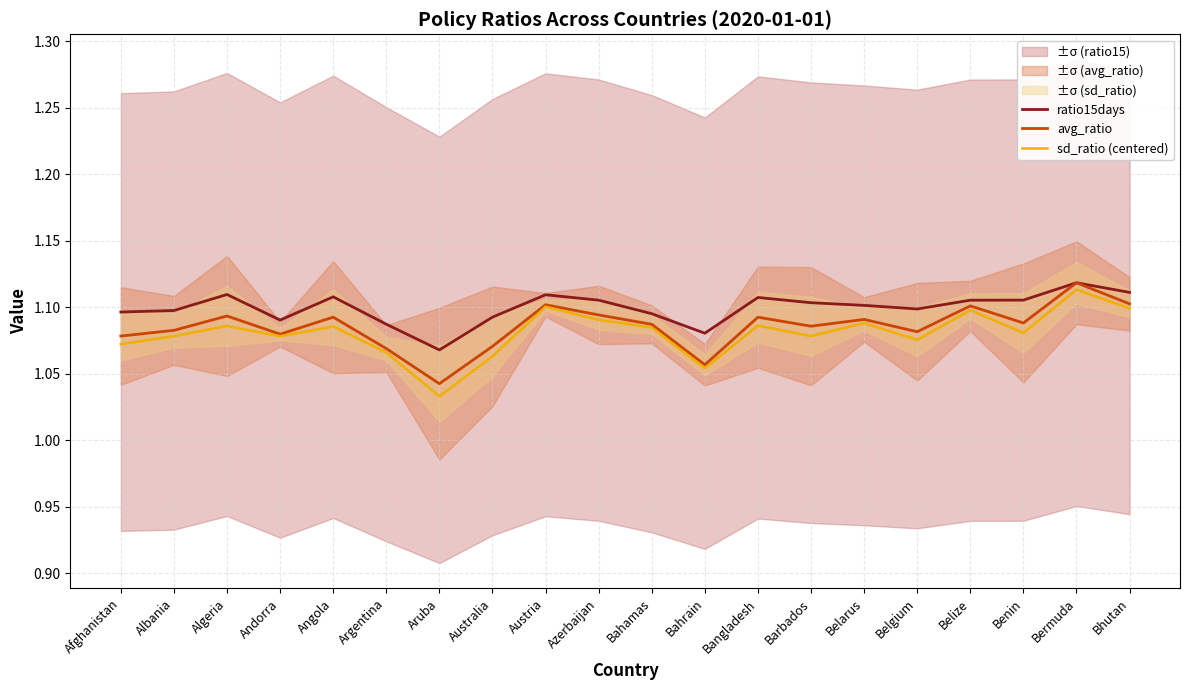

Reading right to left, what are all the values shown in this chart?

ratio15days: Bhutan=1.1	Bermuda=1.1	Benin=1.1	Belize=1.1	Belgium=1.1	Belarus=1.1	Barbados=1.1	Bangladesh=1.1	Bahrain=1.1	Bahamas=1.1	Azerbaijan=1.1	Austria=1.1	Australia=1.1	Aruba=1.1	Argentina=1.1	Angola=1.1	Andorra=1.1	Algeria=1.1	Albania=1.1	Afghanistan=1.1
avg_ratio: Bhutan=1.1	Bermuda=1.1	Benin=1.1	Belize=1.1	Belgium=1.1	Belarus=1.1	Barbados=1.1	Bangladesh=1.1	Bahrain=1.1	Bahamas=1.1	Azerbaijan=1.1	Austria=1.1	Australia=1.1	Aruba=1.0	Argentina=1.1	Angola=1.1	Andorra=1.1	Algeria=1.1	Albania=1.1	Afghanistan=1.1
sd_ratio (centered): Bhutan=1.1	Bermuda=1.1	Benin=1.1	Belize=1.1	Belgium=1.1	Belarus=1.1	Barbados=1.1	Bangladesh=1.1	Bahrain=1.1	Bahamas=1.1	Azerbaijan=1.1	Austria=1.1	Australia=1.1	Aruba=1.0	Argentina=1.1	Angola=1.1	Andorra=1.1	Algeria=1.1	Albania=1.1	Afghanistan=1.1